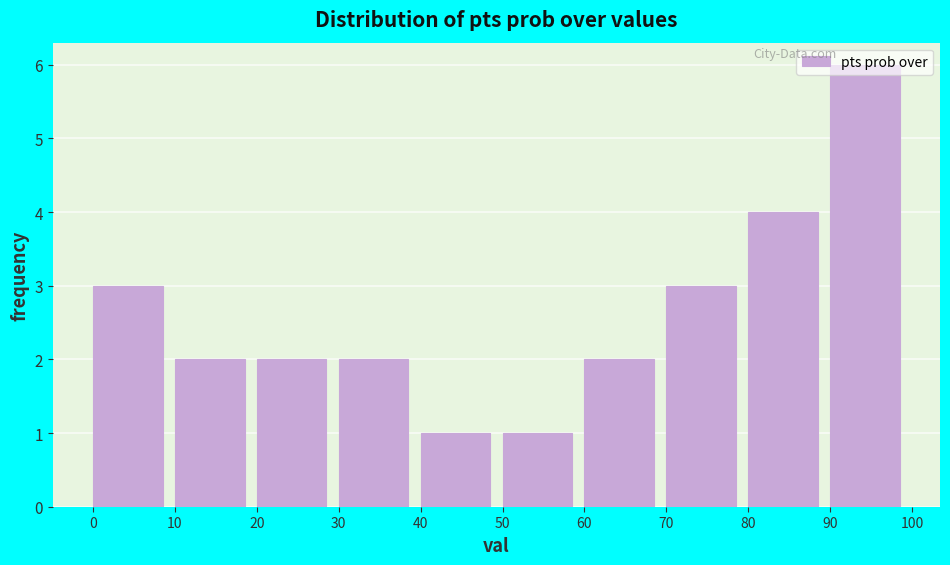

Reading left to right, transcribe this chart: for each bar, give the range it covers on the x-axis and its height. The values are not printed on the chart, so give them approximately, as read against the axis.

0 to 10: 3
10 to 20: 2
20 to 30: 2
30 to 40: 2
40 to 50: 1
50 to 60: 1
60 to 70: 2
70 to 80: 3
80 to 90: 4
90 to 100: 6